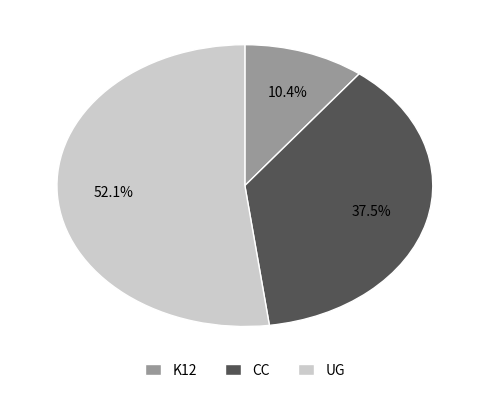

What is the total percentage of K12 and CC?

47.9%